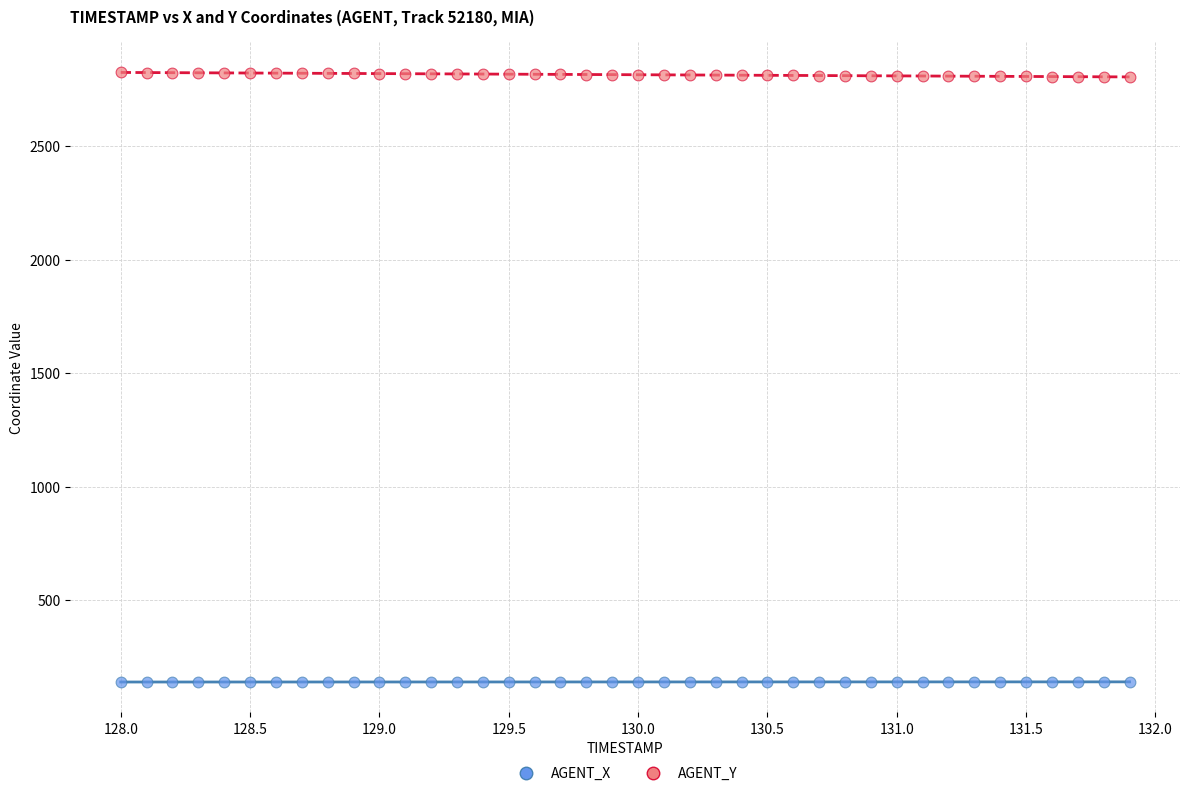

What is the X range (max minus min) for the scatter plot?

3.9